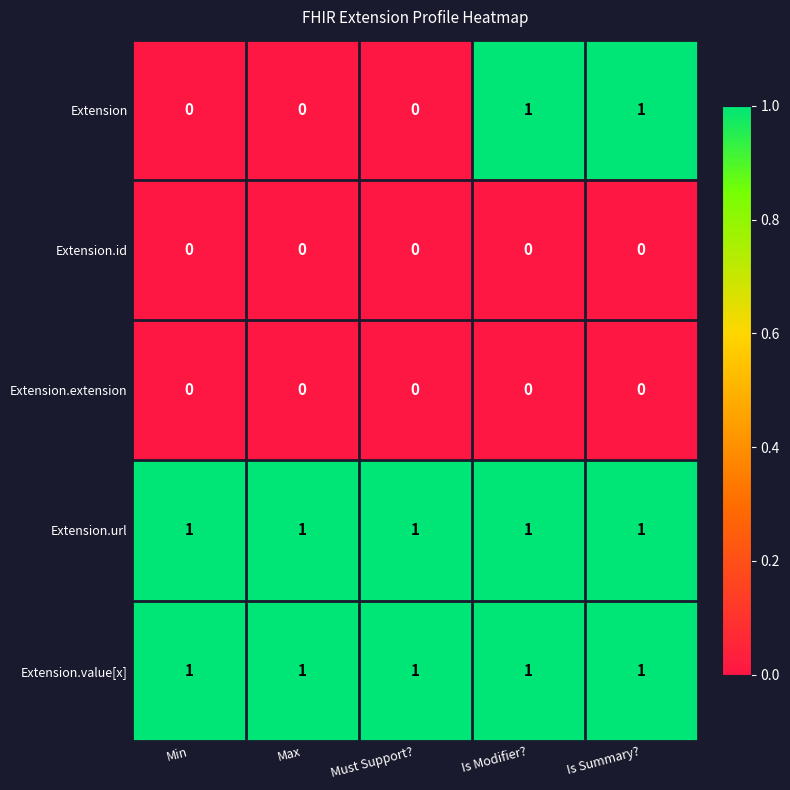

Reading left to right, what are all the values shown in this chart?

Extension: 0	0	0	1	1
Extension.id: 0	0	0	0	0
Extension.extension: 0	0	0	0	0
Extension.url: 1	1	1	1	1
Extension.value[x]: 1	1	1	1	1